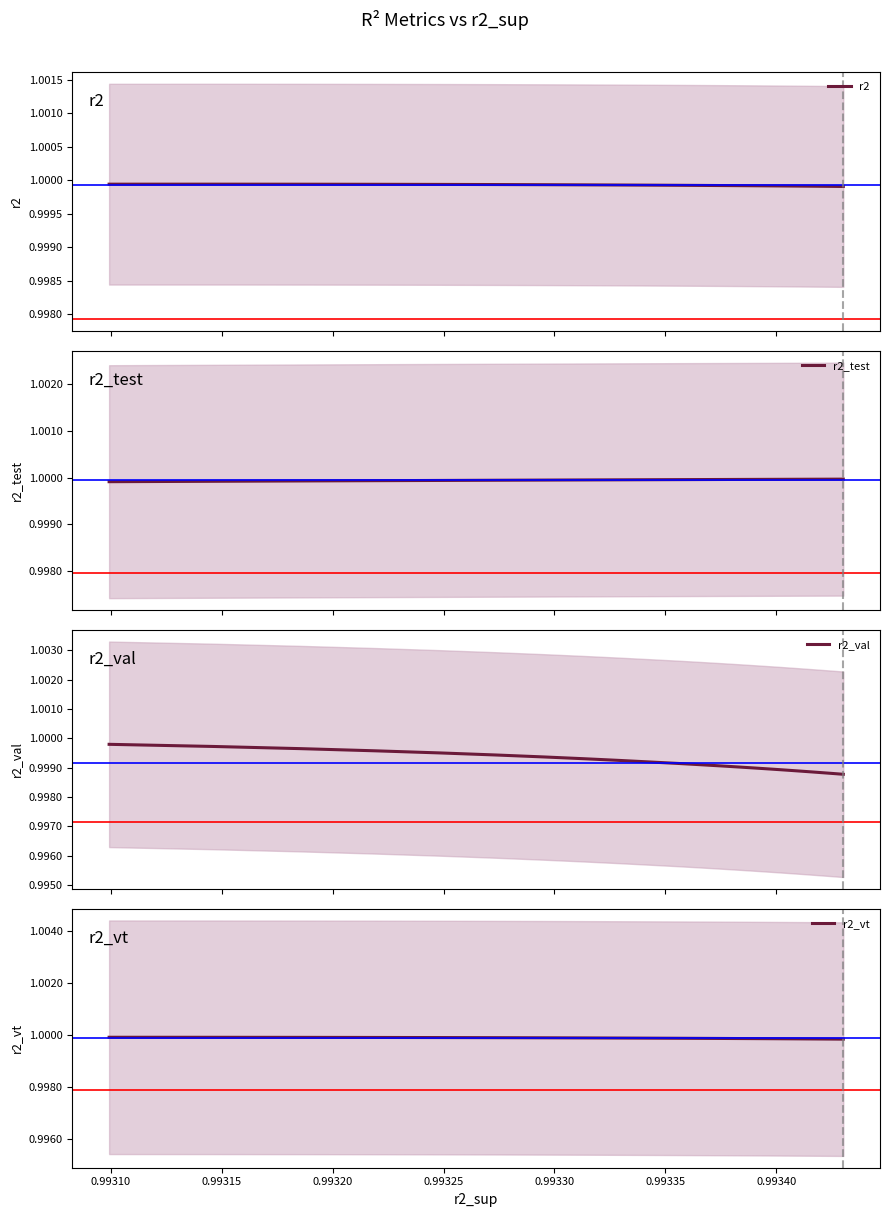

Is it true that r2_test equals 0.5 at 12?

False